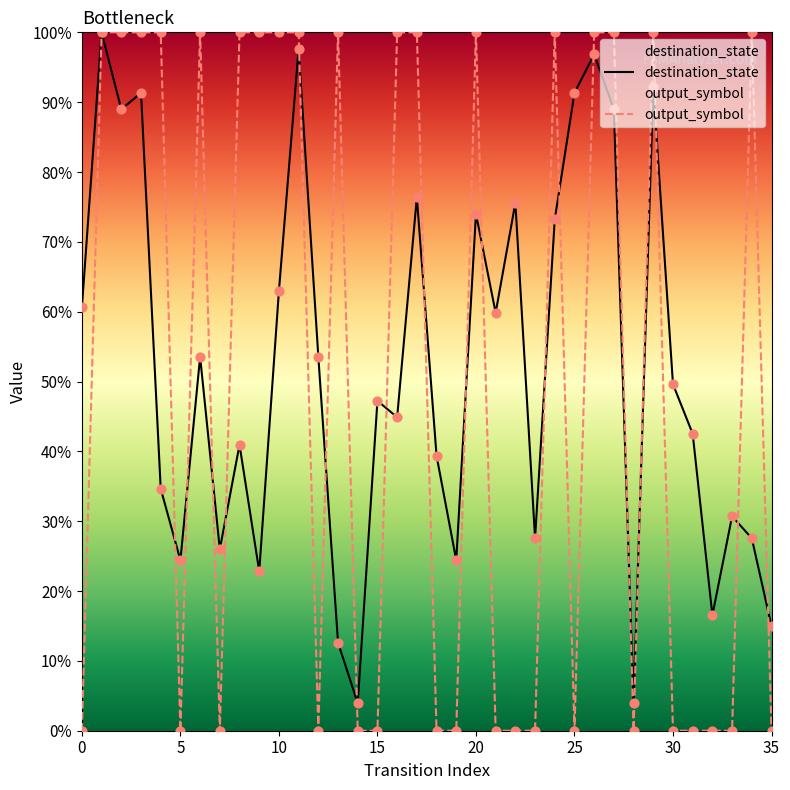

At how many categories does at least one series exceed 2?

36